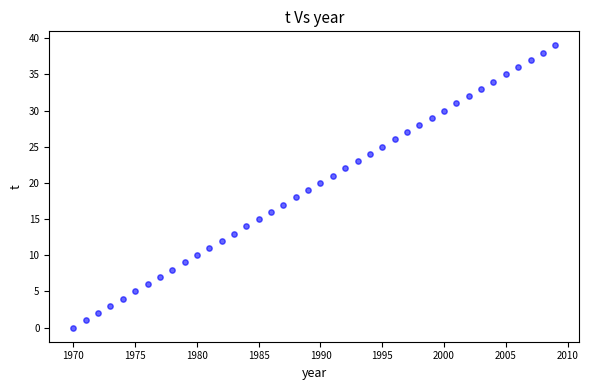

What is the range of X values (max minus min)?

39